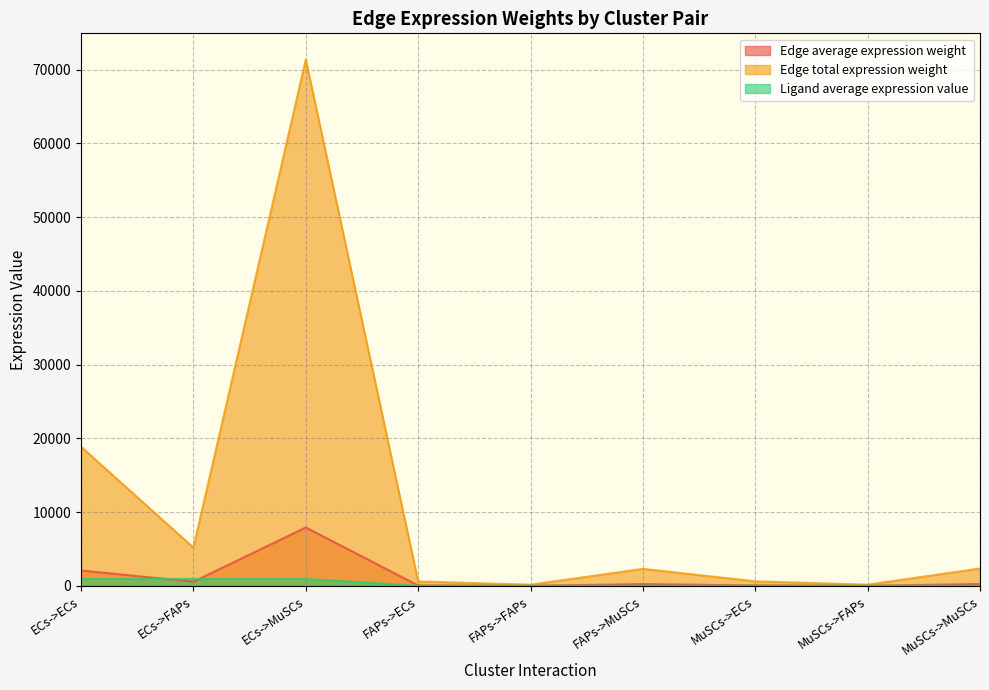

Read the Edge average expression weight value at FAPs->MuSCs.

257.4